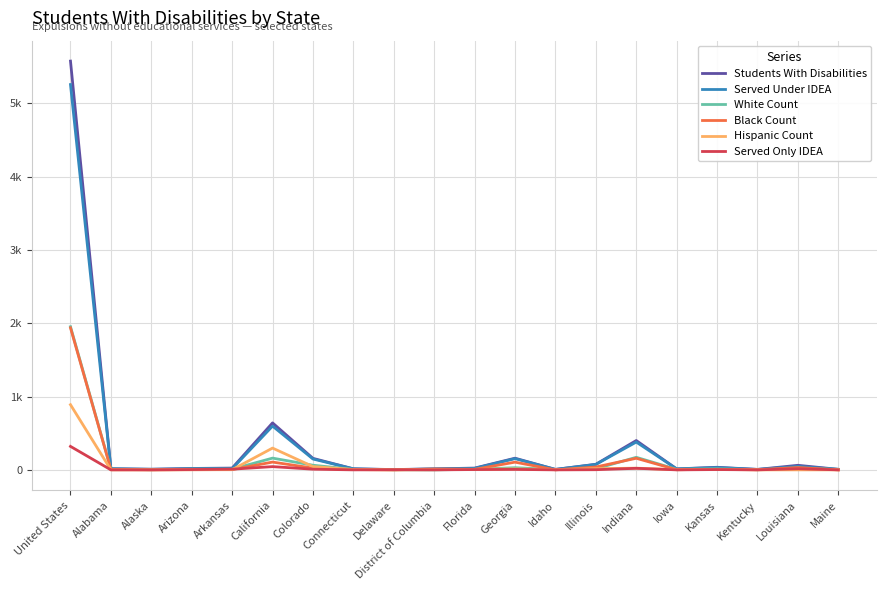

True or false: Students With Disabilities and Black Count cross at least once.

False